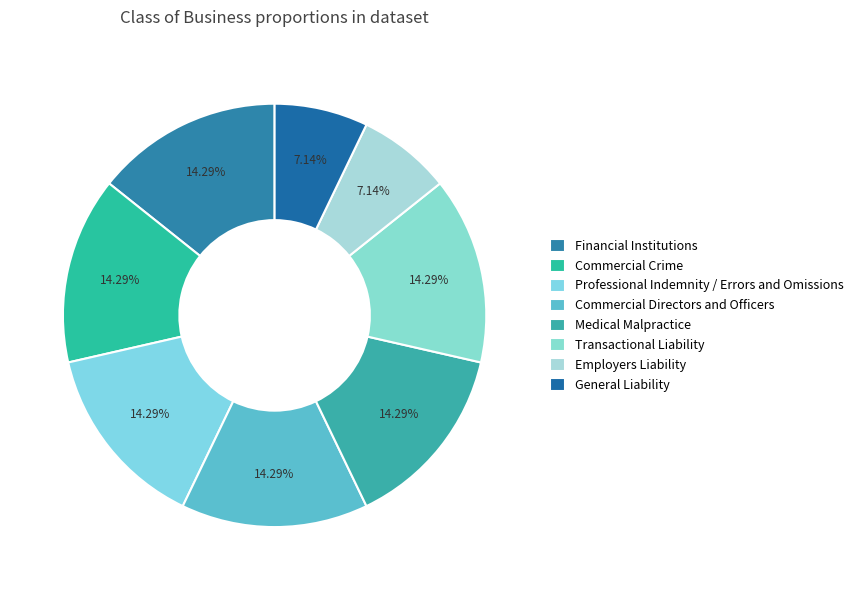

Which category has the smallest portion of the pie?

Employers Liability